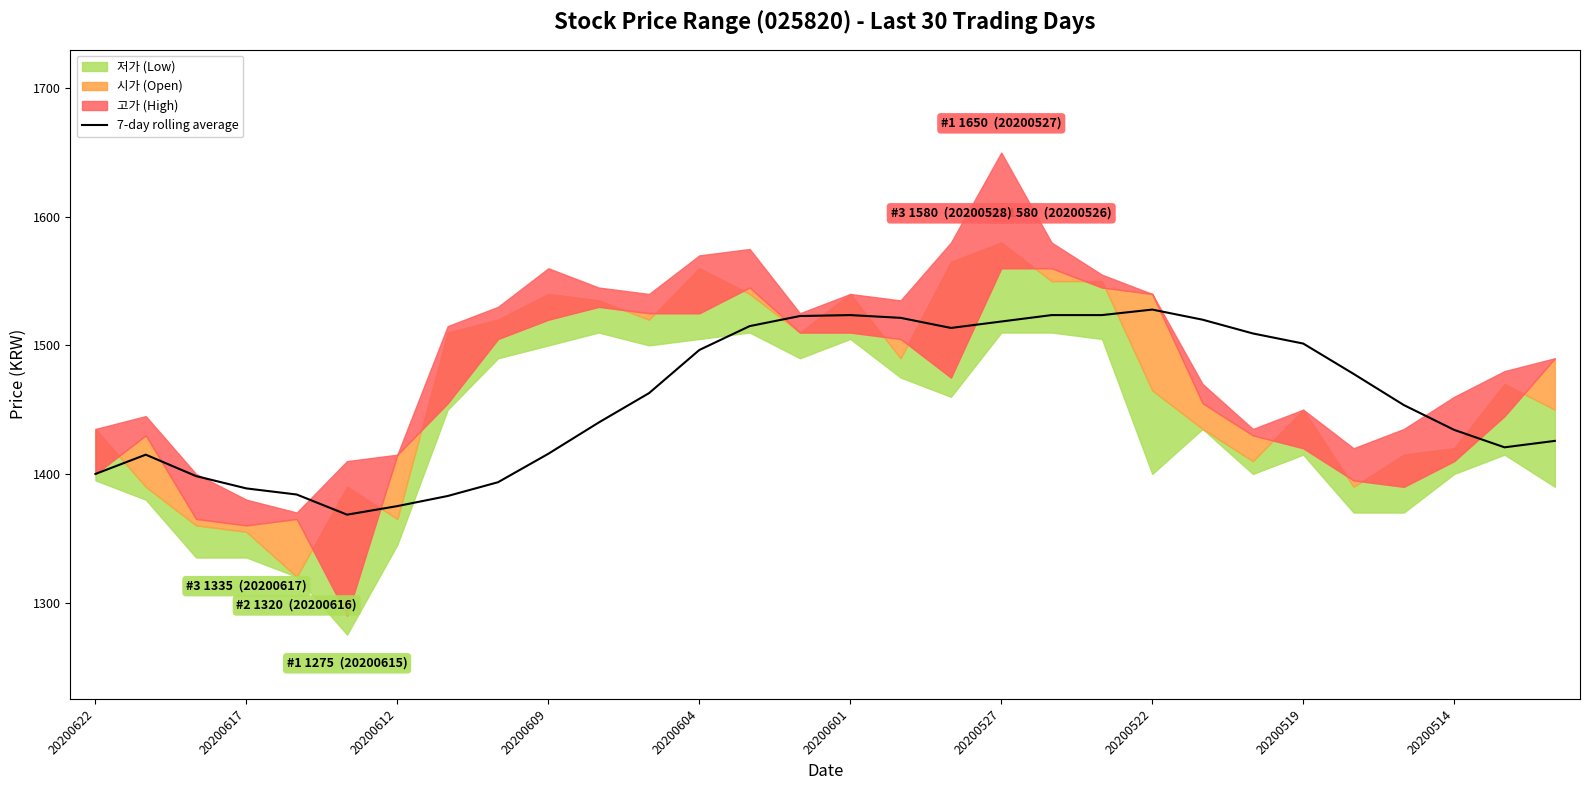

Which has a higher value, 20200609 or 20200527?

20200527